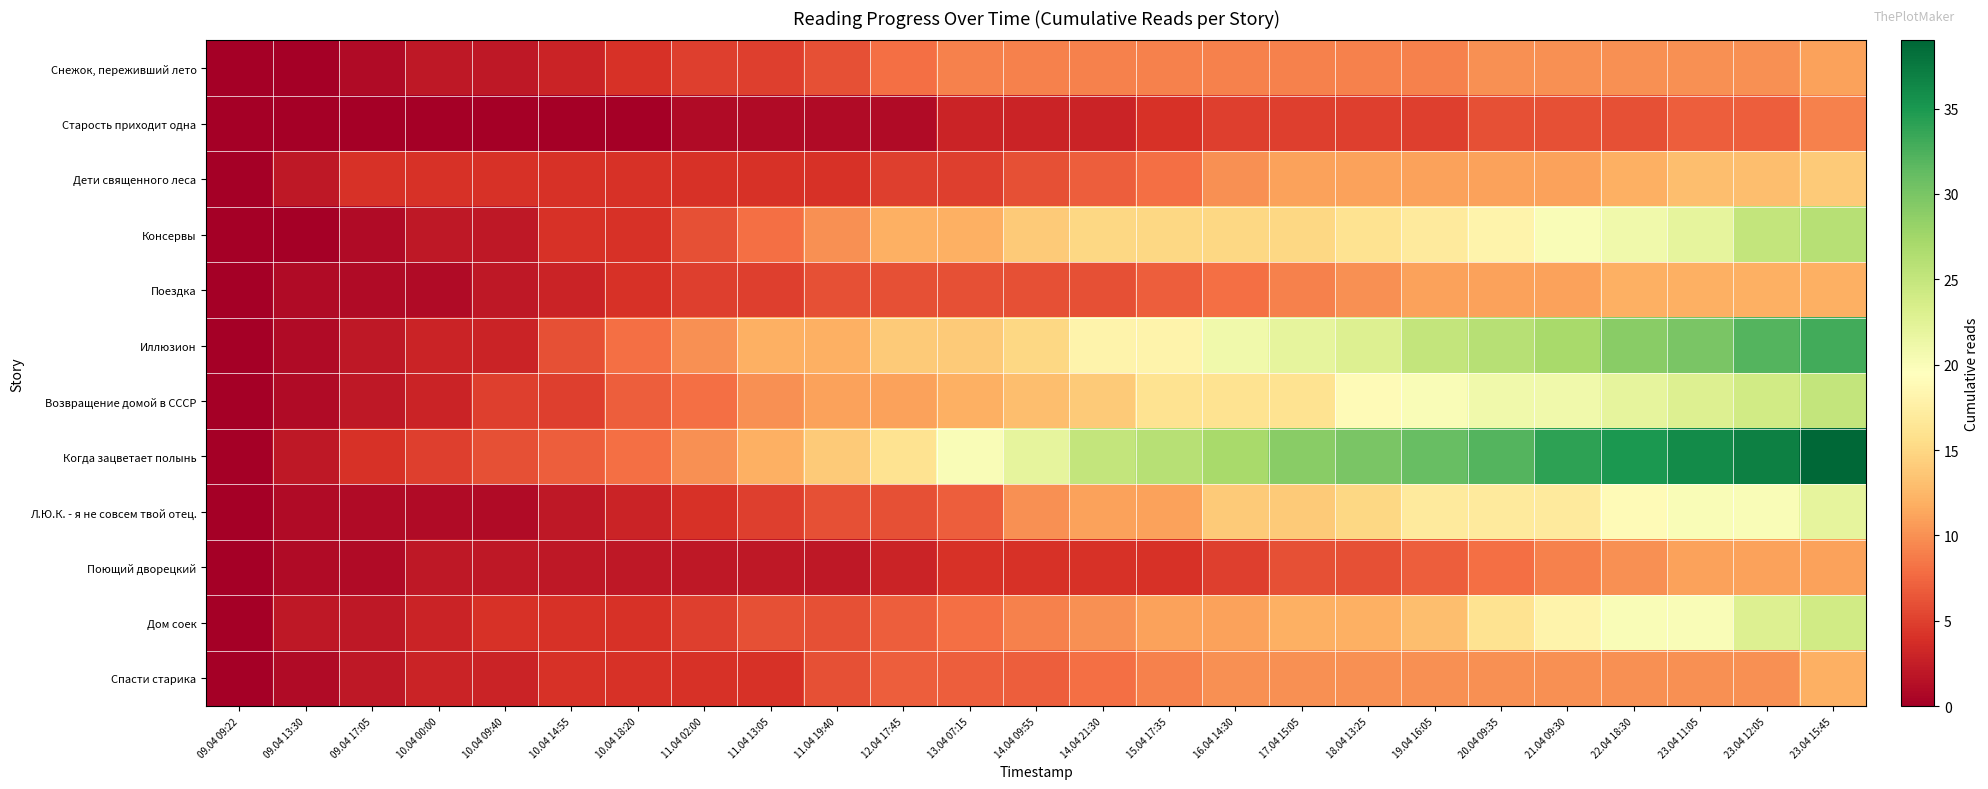

Rank the series at 13.04 07:15 from highest to lowest value.

Когда зацветает полынь, Иллюзион, Консервы, Возвращение домой в СССР, Снежок, переживший лето, Дом соек, Л.Ю.К. - я не совсем твой отец., Спасти старика, Поездка, Дети священного леса, Поющий дворецкий, Старость приходит одна